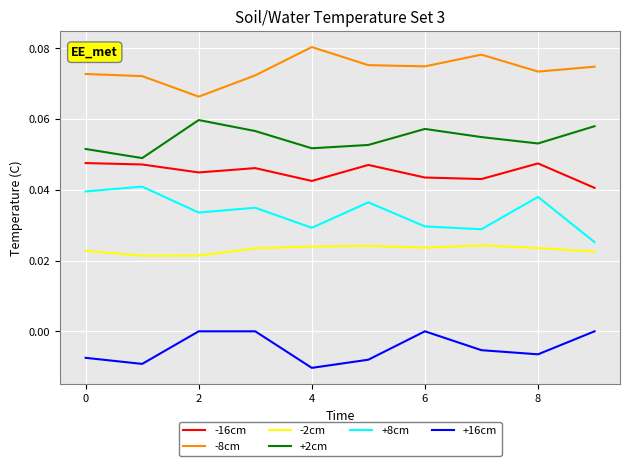

True or false: +2cm and -2cm intersect in this chart.

False